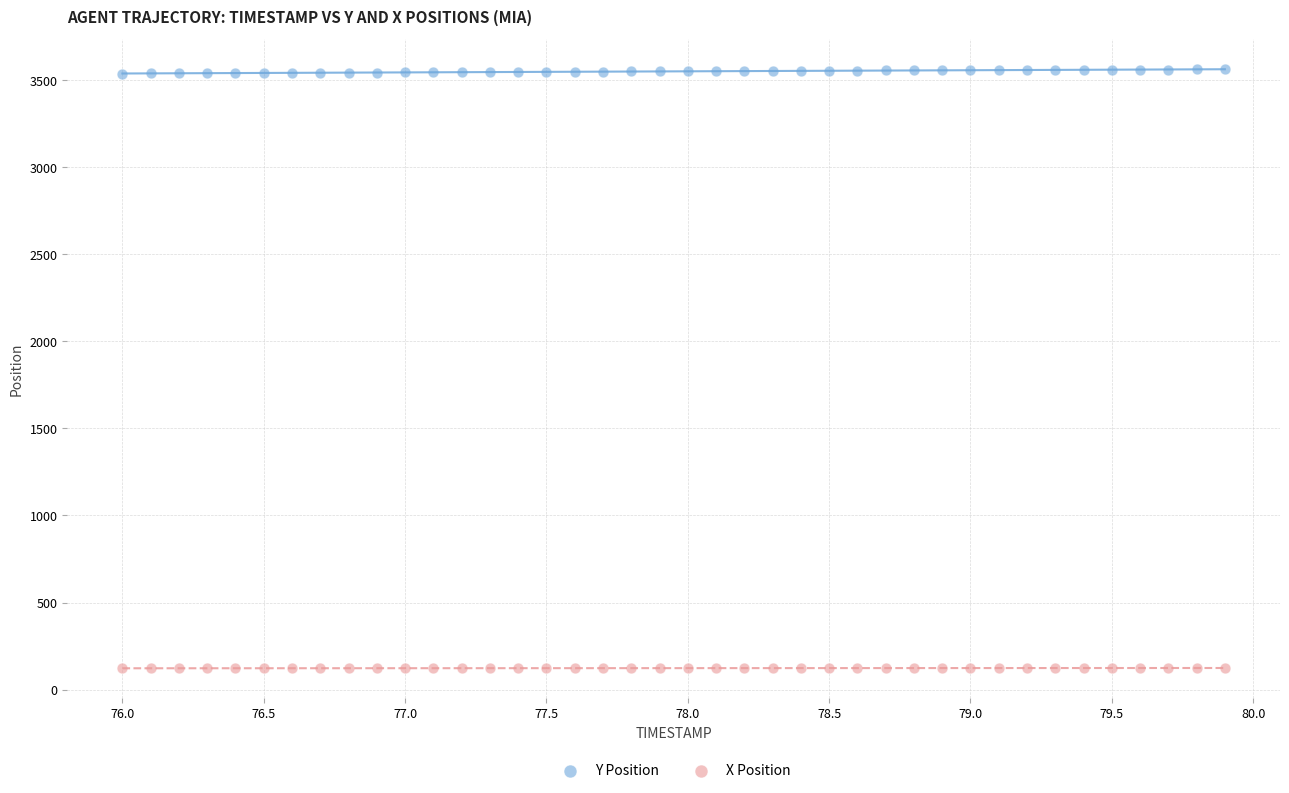

Across all data points, what is the range of Y values (max minus min)?

3438.8